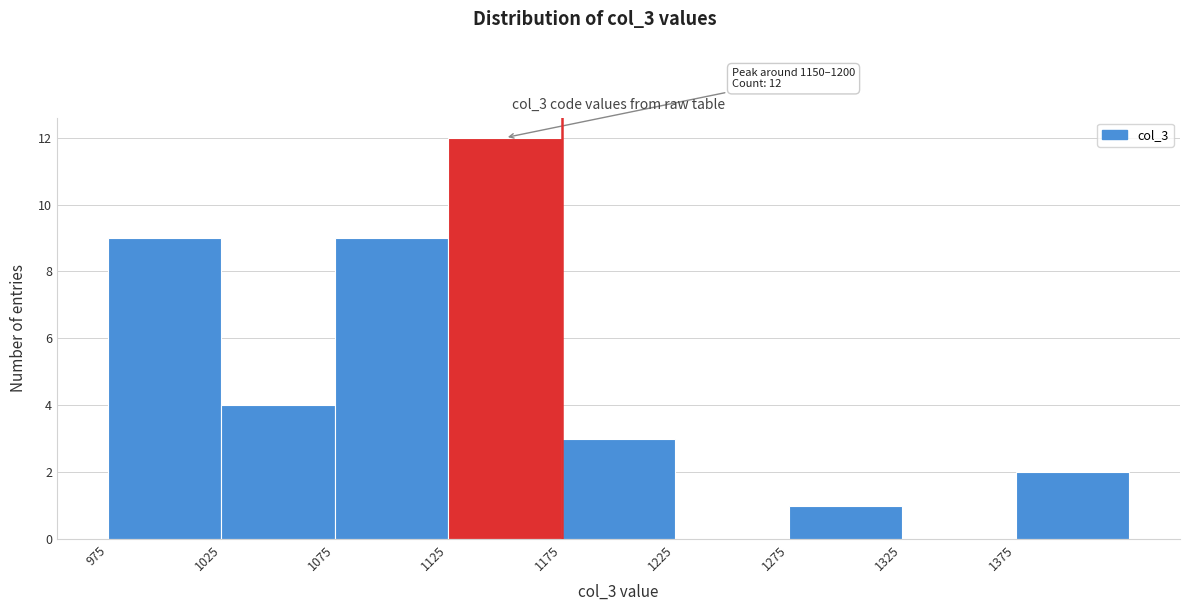

Which range on the x-axis has the tallest bar?

1125 to 1175